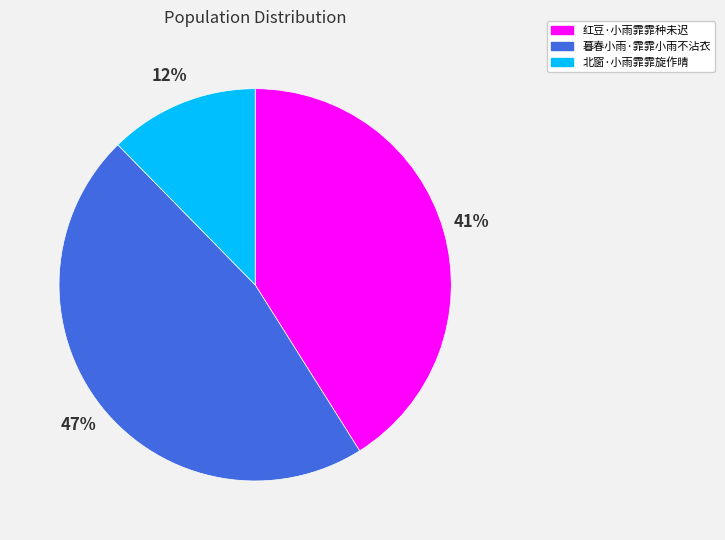

To the nearest percent, what percentage of the pie is 北窗·小雨霏霏旋作晴?

12%